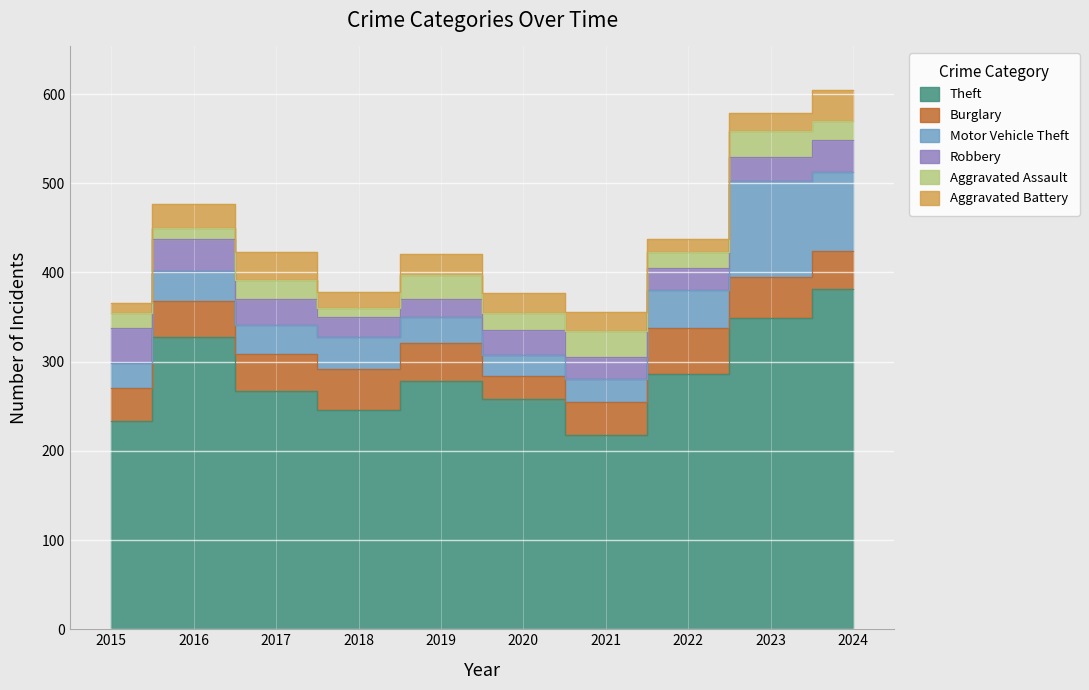

At which label does Motor Vehicle Theft reach its minimum?

2020